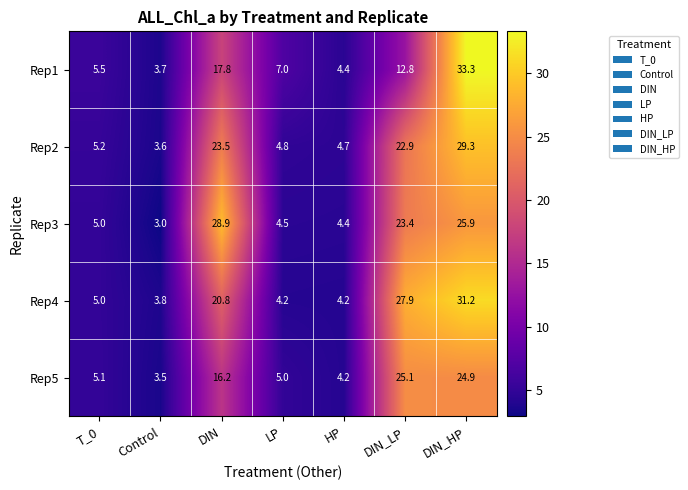

The Rep1 series shows 17.8 at DIN. True or false?

True